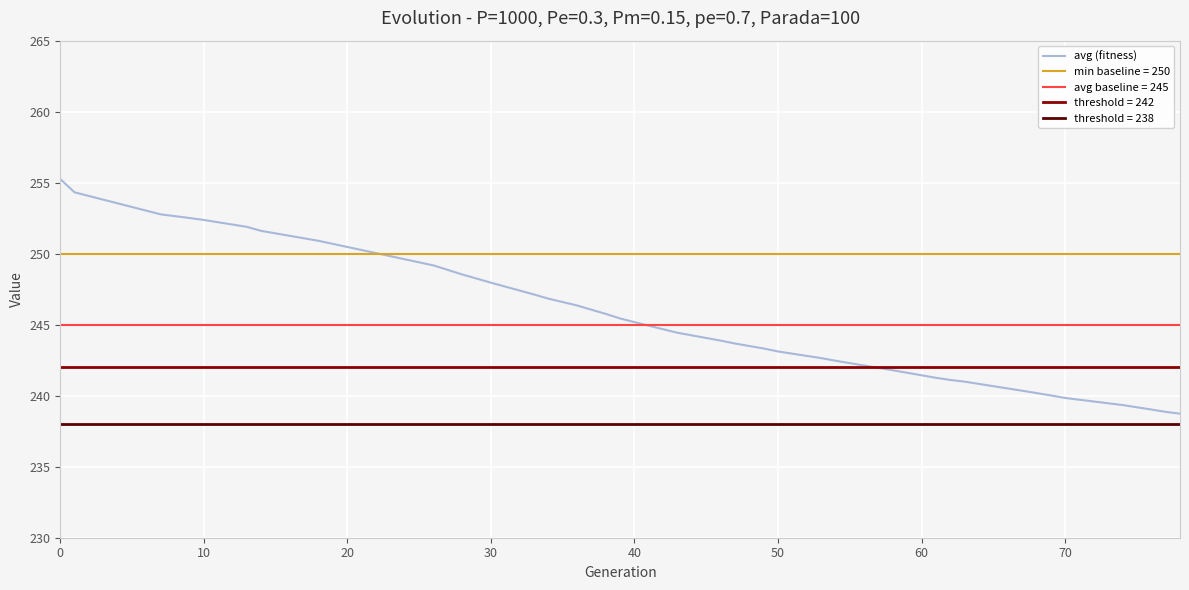

The value of avg (fitness) at 70 is 239.8. True or false?

True